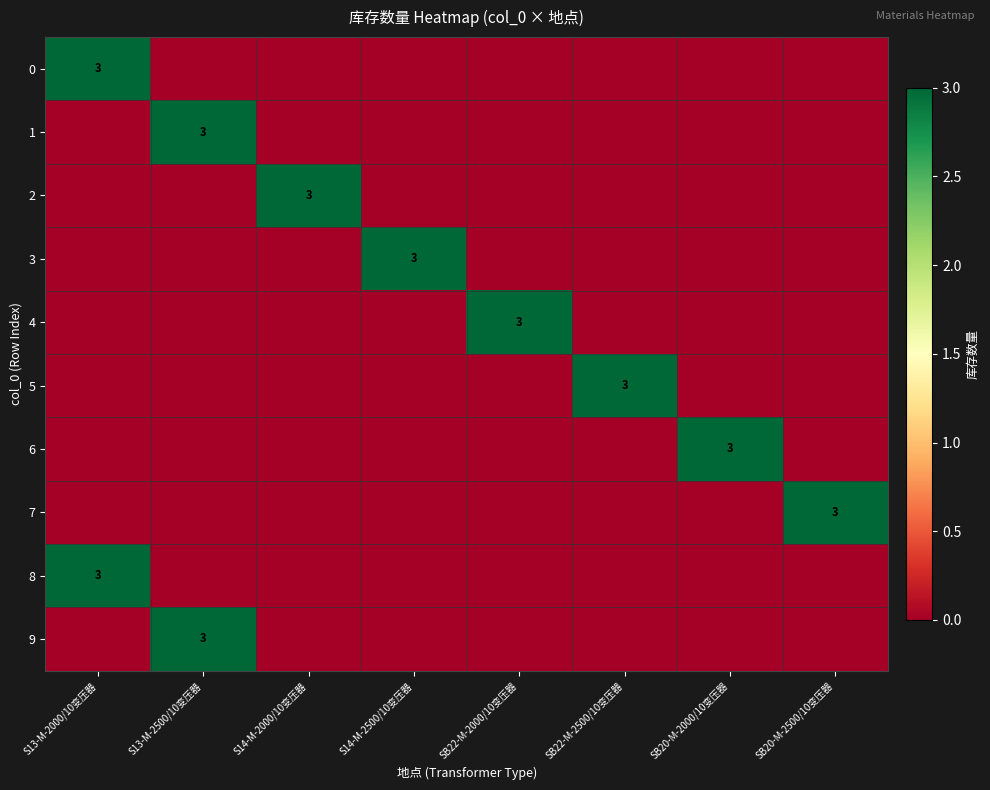

At which label does 7 reach its minimum?

S13-M-2000/10变压器